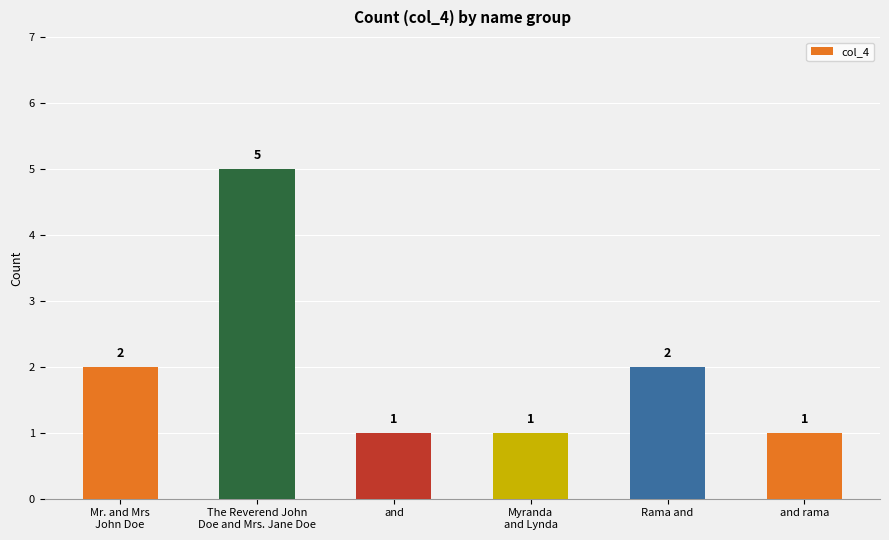

Count the values in the range 1 to 2.

5